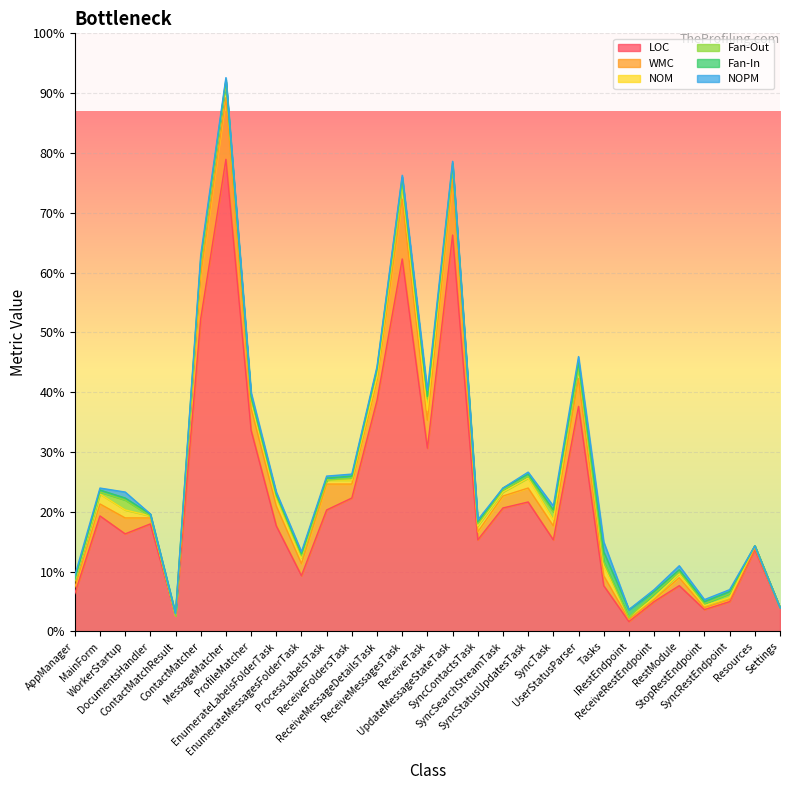

What are all the series names shown in the legend?

LOC, WMC, NOM, Fan-Out, Fan-In, NOPM